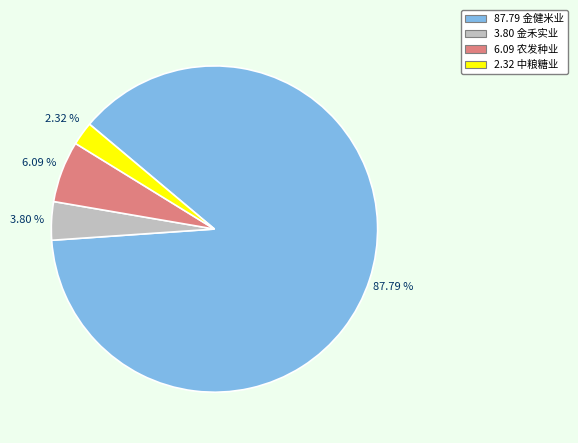

Is there any slice that represents more than half of the pie?

Yes